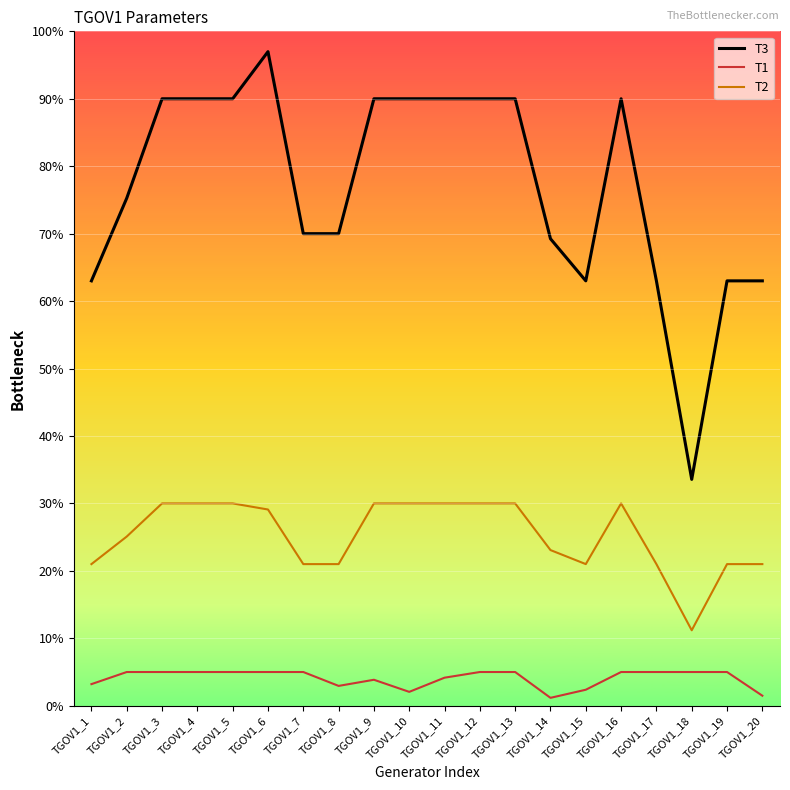

At TGOV1_18, list the series in order from smallest to largest.

T1, T2, T3